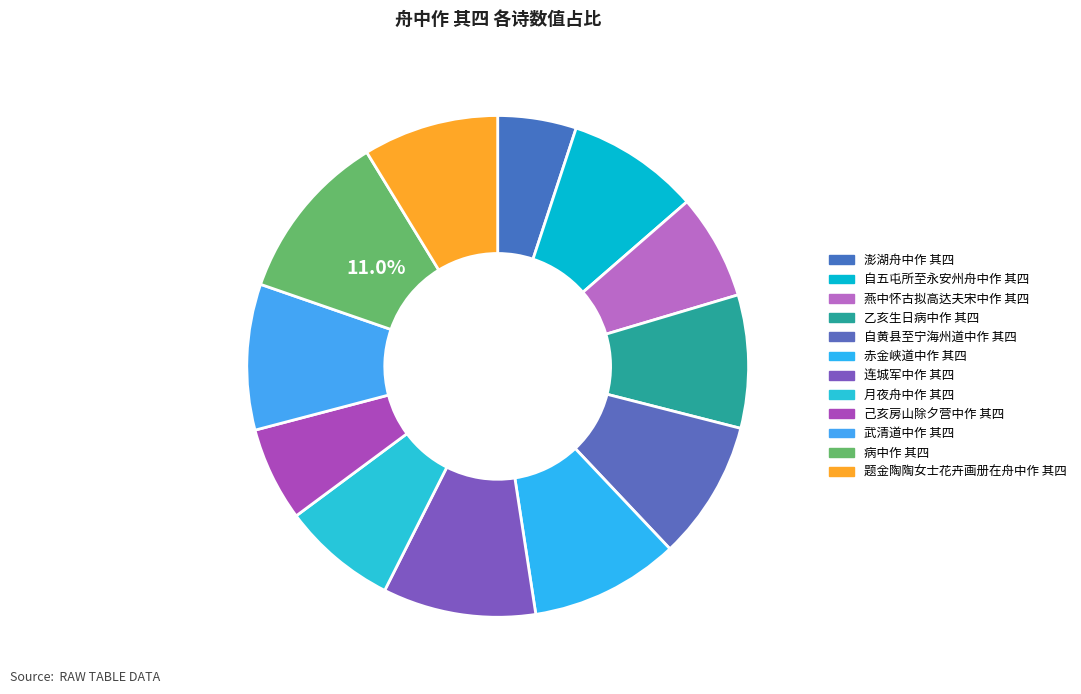

Count the number of slices in the pie.

12